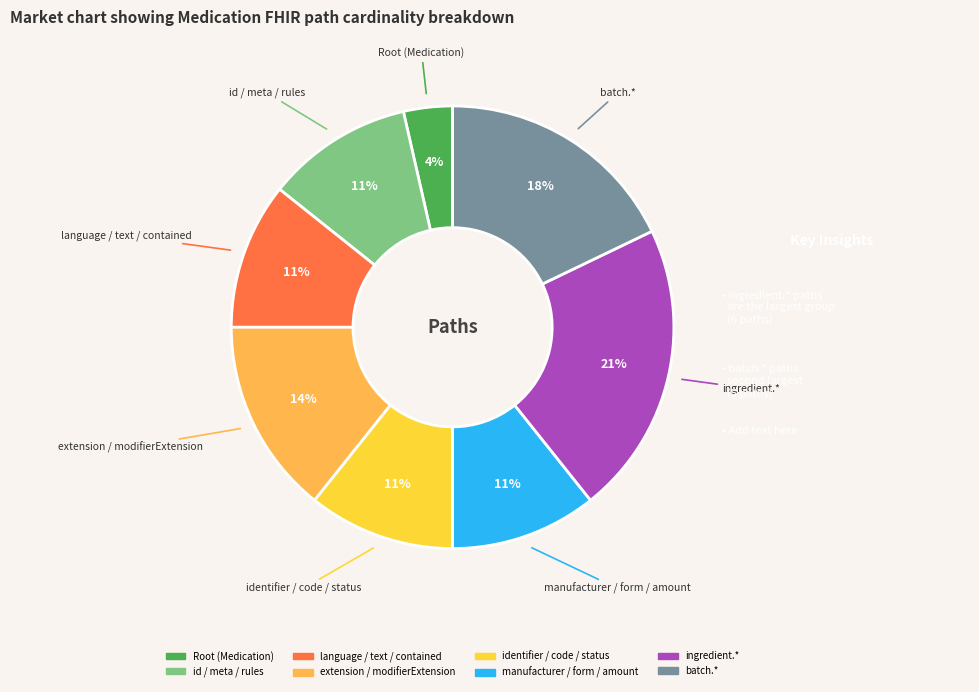

Count the number of slices in the pie.

8